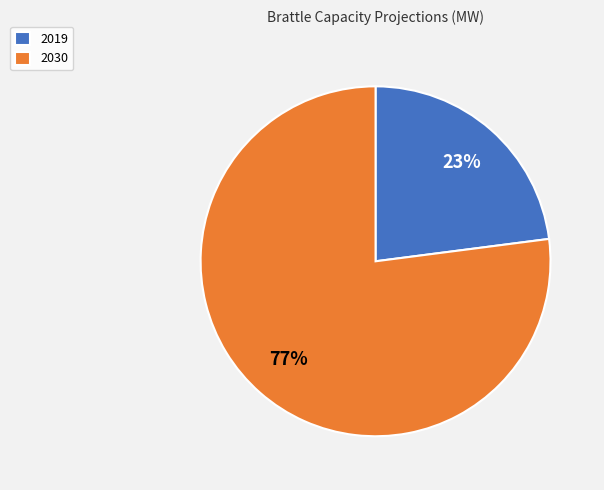

To the nearest percent, what percentage of the pie is 2019?

23%